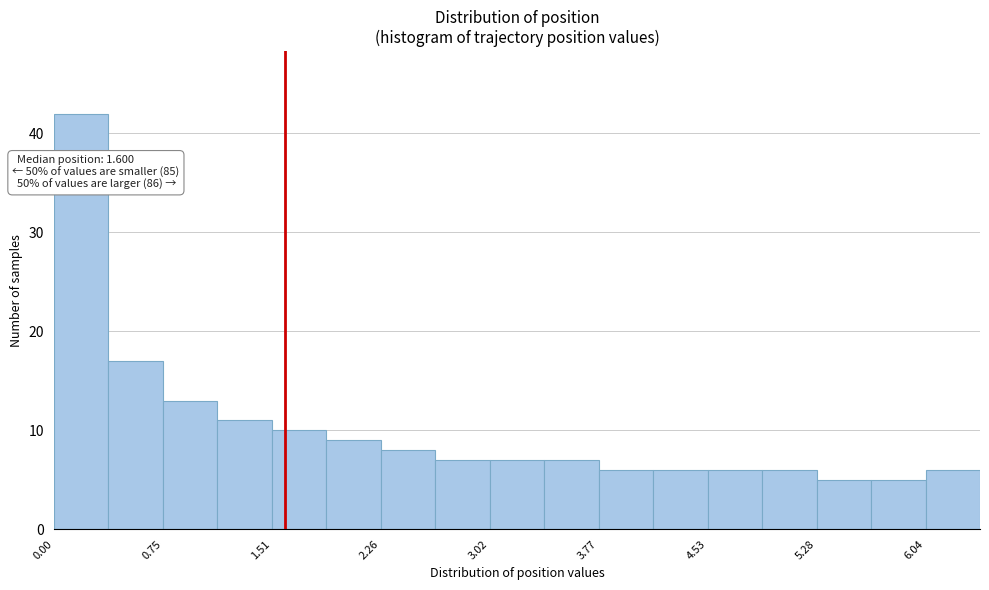

Read against the x-axis, roughly where is the centre of the tallest bar?

0.2